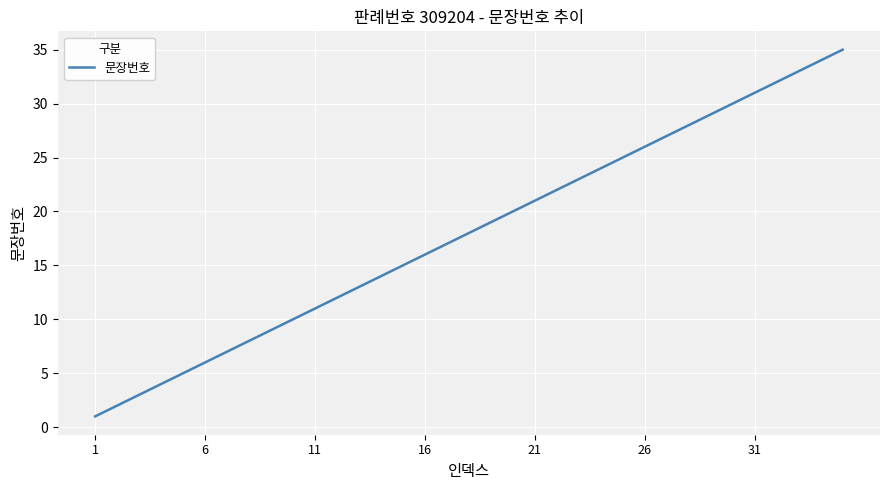

Does the chart have visible grid lines?

Yes